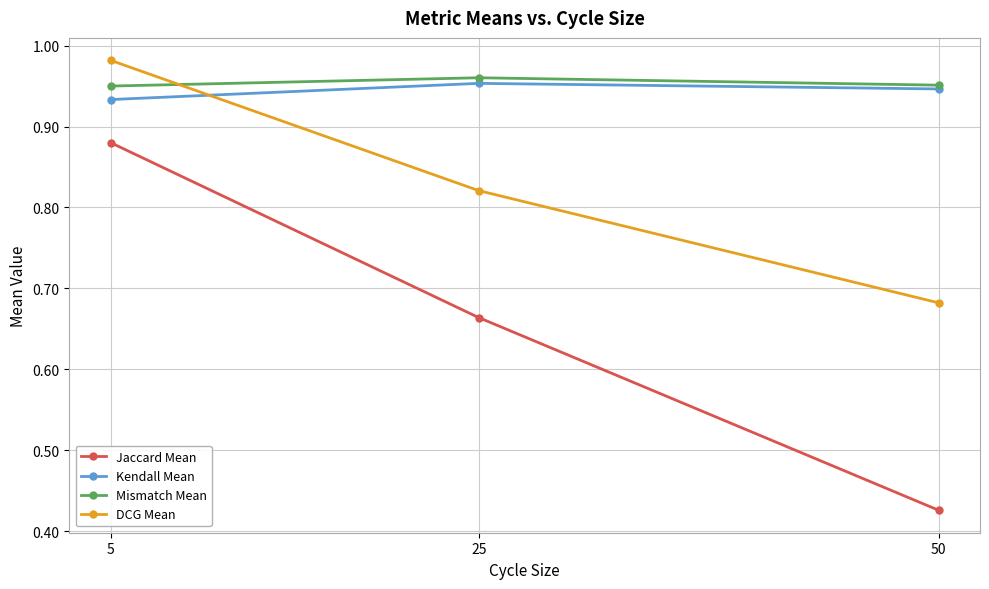

Is this an area chart (filled region under the line)?

No